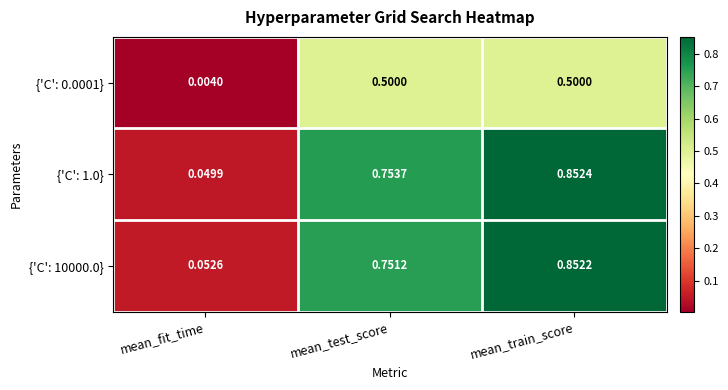

Rank the categories by {'C': 10000.0} value from lowest to highest.

mean_fit_time, mean_test_score, mean_train_score